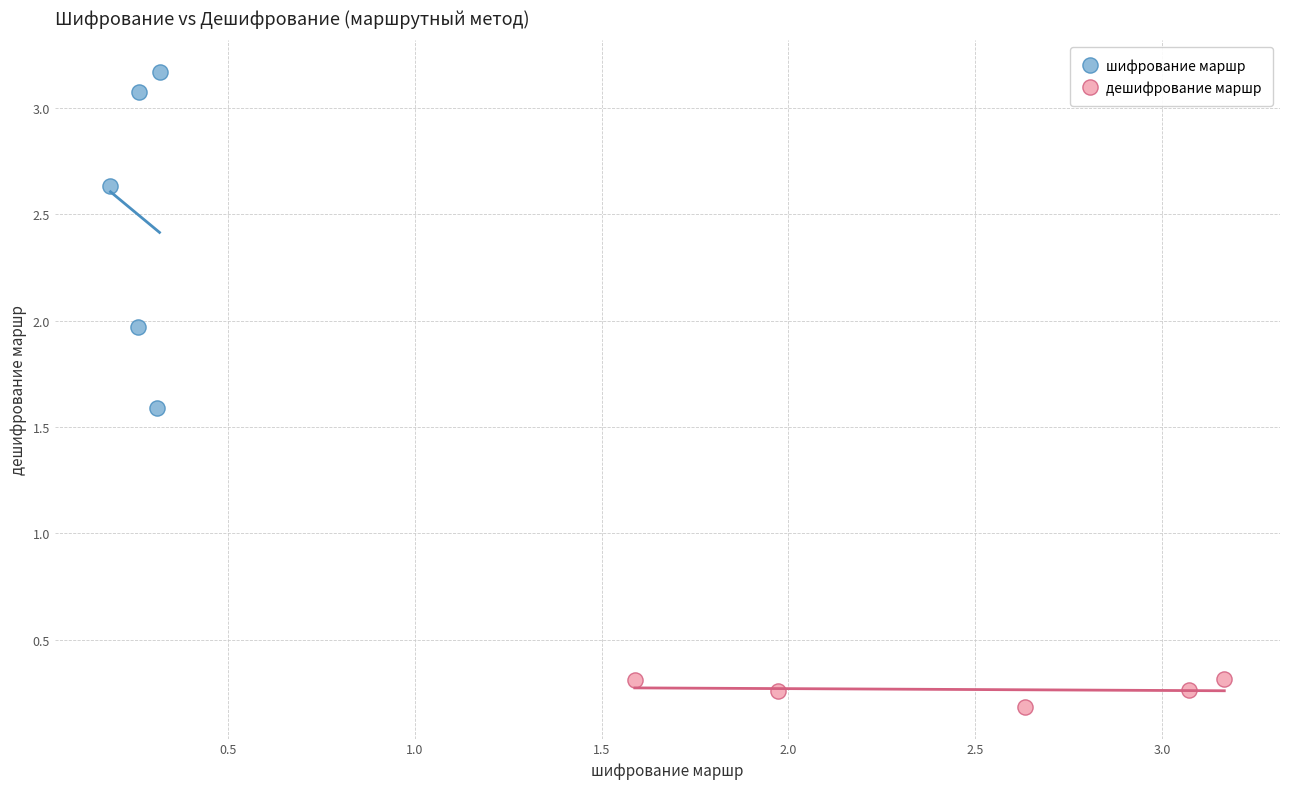

Which series has the widest spread of Y values?

шифрование маршр